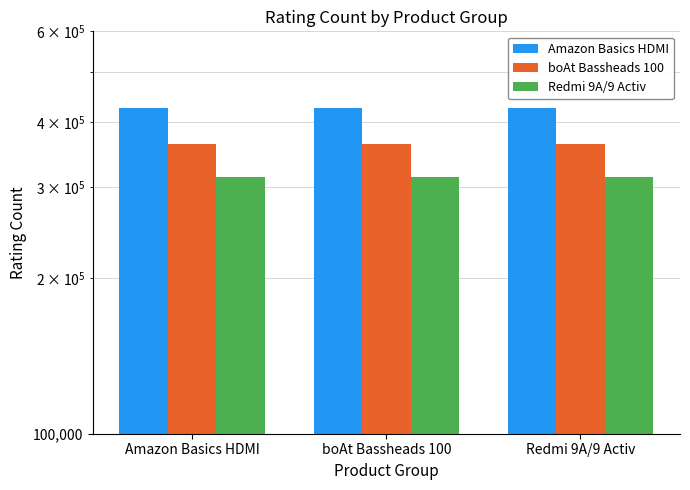

The Redmi 9A/9 Activ series shows 313832 at Redmi 9A/9 Activ. True or false?

True